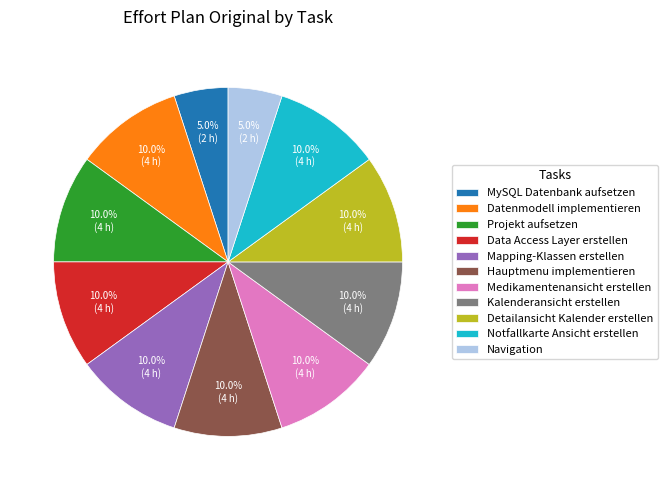

Is there any slice that represents more than half of the pie?

No